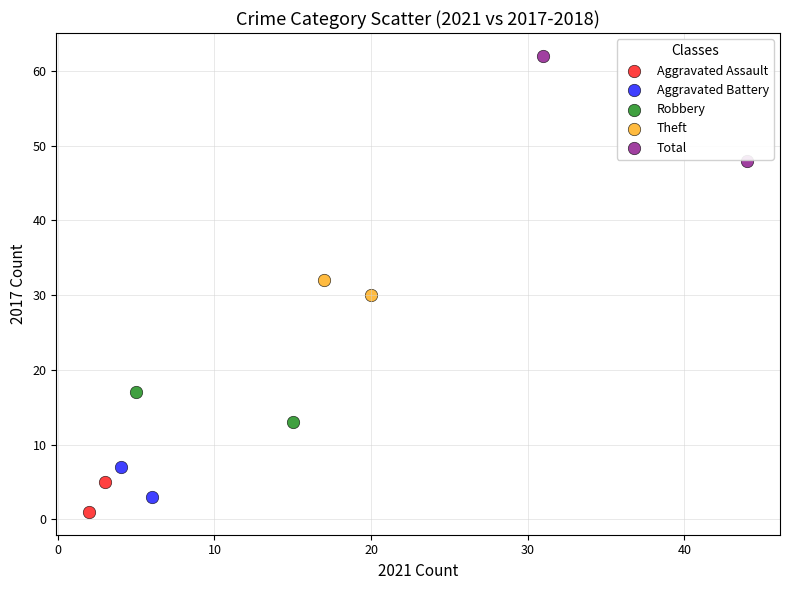

Which series reaches the minimum Y coordinate?

Aggravated Assault